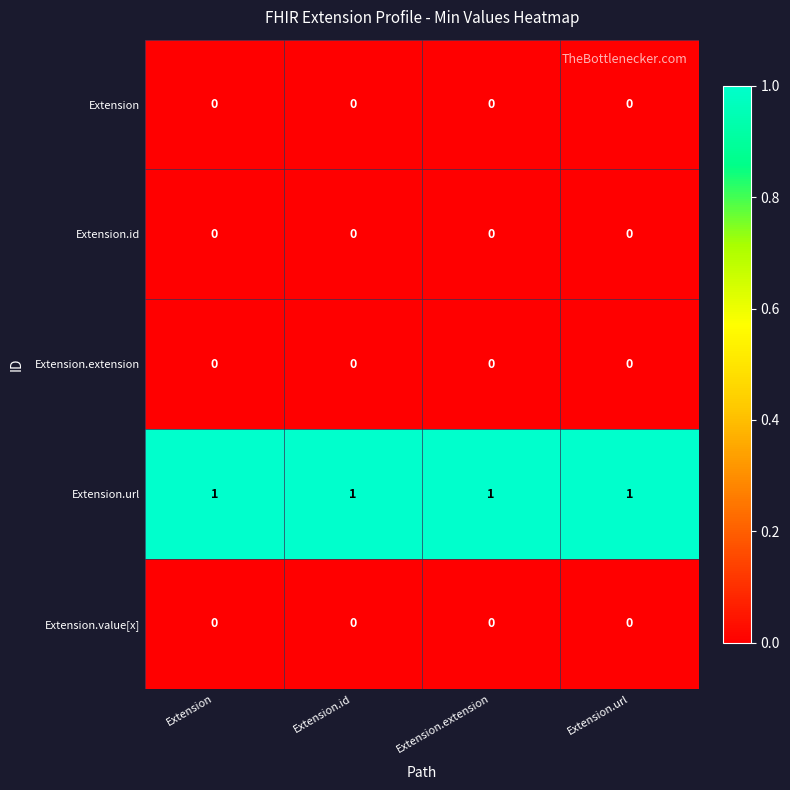

At how many categories does at least one series exceed 0?

4